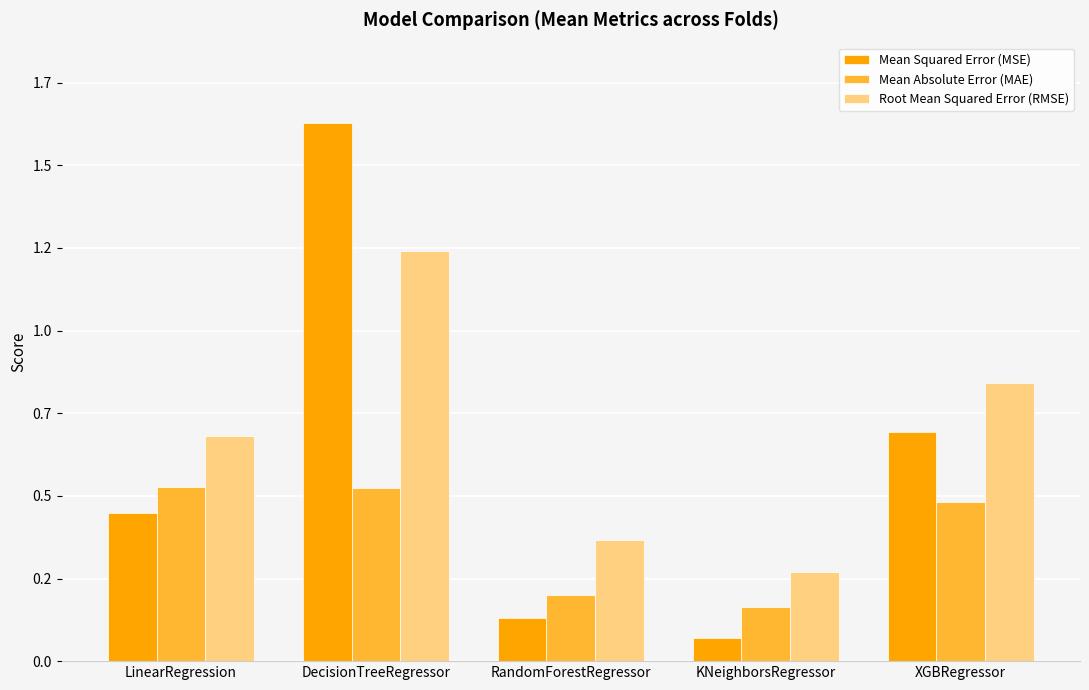

What is the sum of the Mean Absolute Error (MAE) values at RandomForestRegressor and KNeighborsRegressor?

0.4